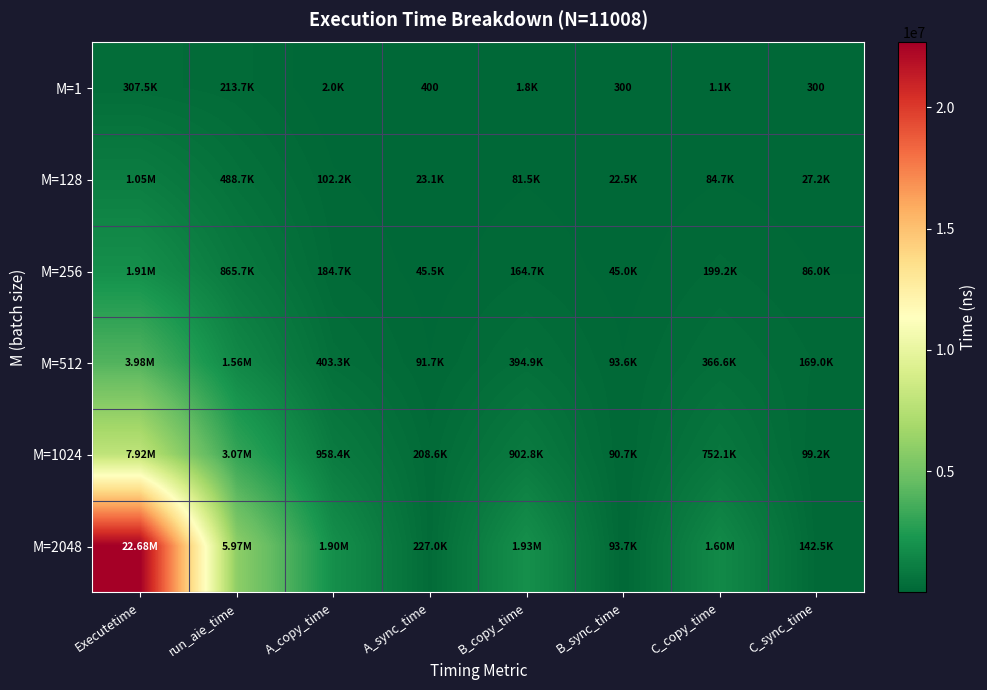

What is the approximate value of M=128 at Executetime?

1053100.0